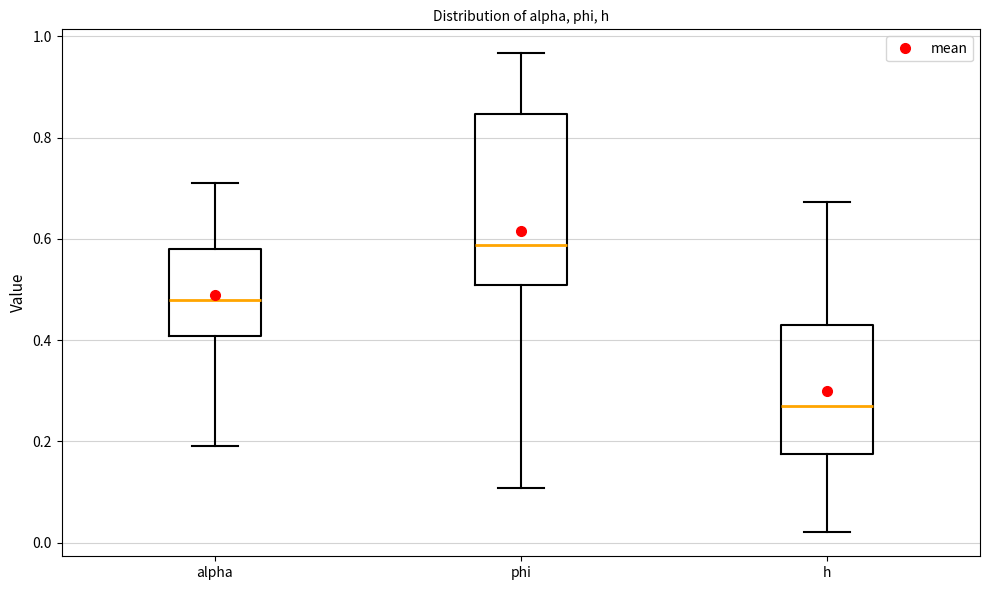

Reading left to right, transcribe this box plot: for each box, give where its median line is, the range the box spans, and where its two whiskers end, as read against the y-axis. The values are not printed on the chart, so give them approximately, as read against the axis.

alpha: median 0.48, box 0.40 to 0.58, whiskers 0.20 to 0.70
phi: median 0.58, box 0.50 to 0.84, whiskers 0.10 to 0.96
h: median 0.28, box 0.18 to 0.42, whiskers 0.02 to 0.68